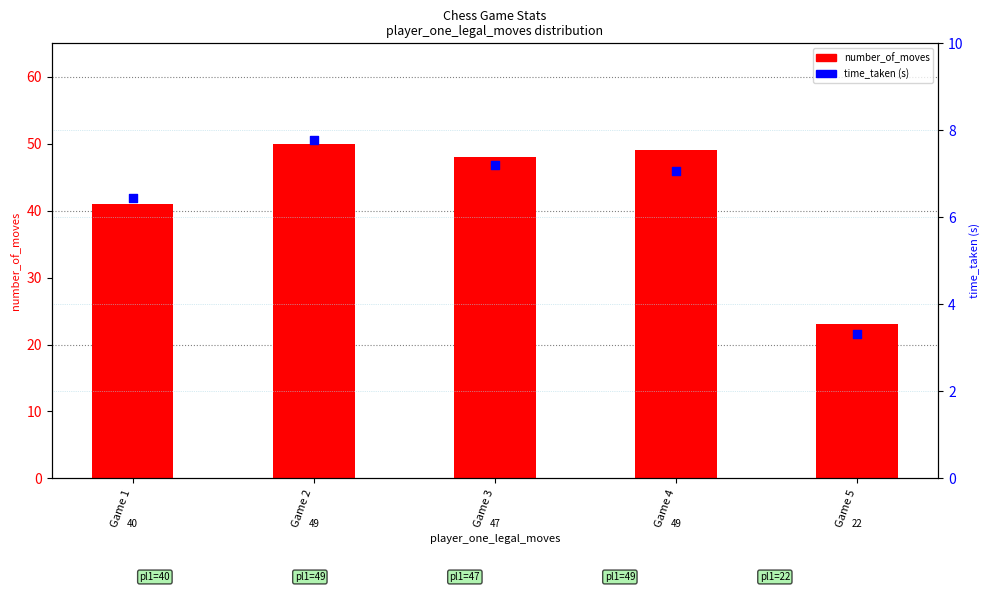

At how many categories does at least one series exceed 12?

5